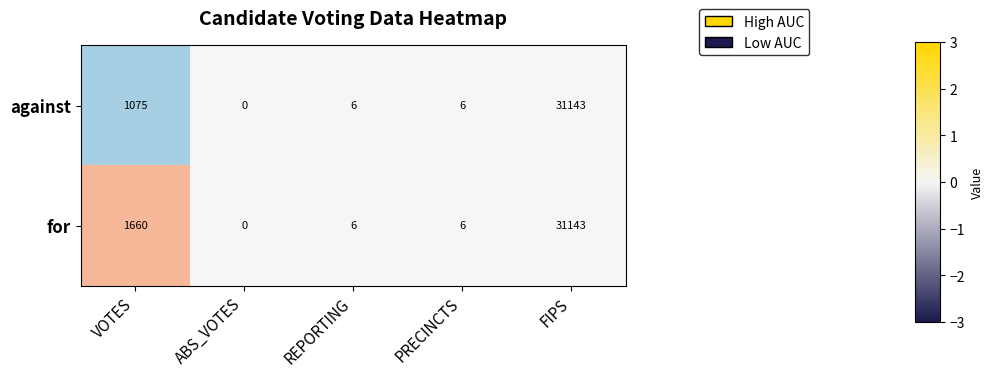

Where is against nearest to the value 15571?

VOTES